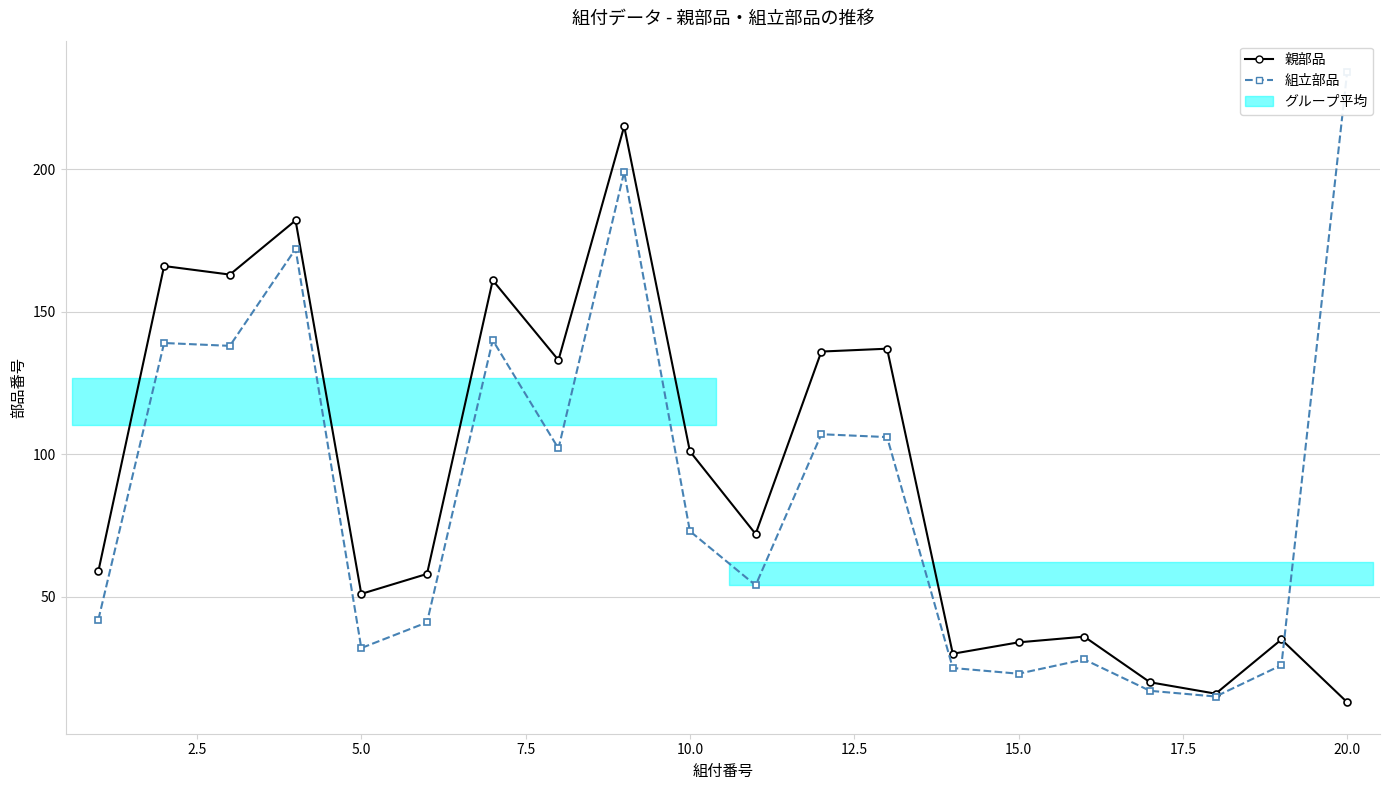

True or false: 親部品 has a value of 41 at 13.

False